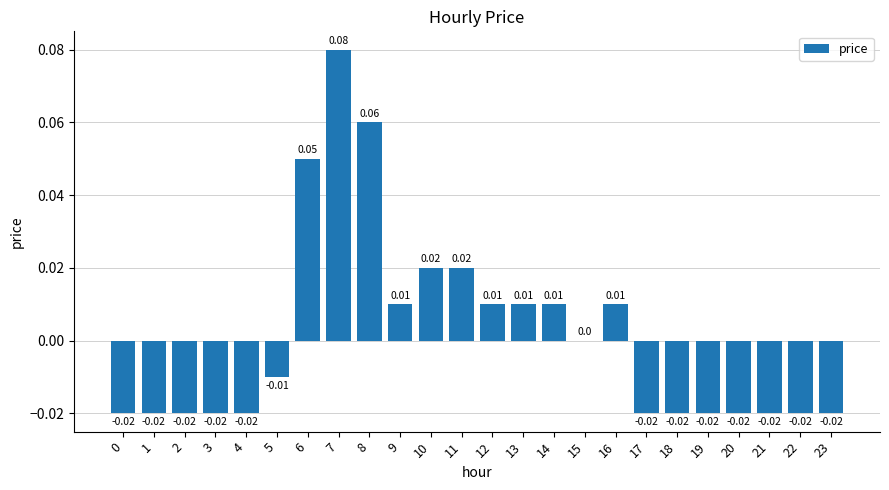

Between 9 and 7, which is larger?

7